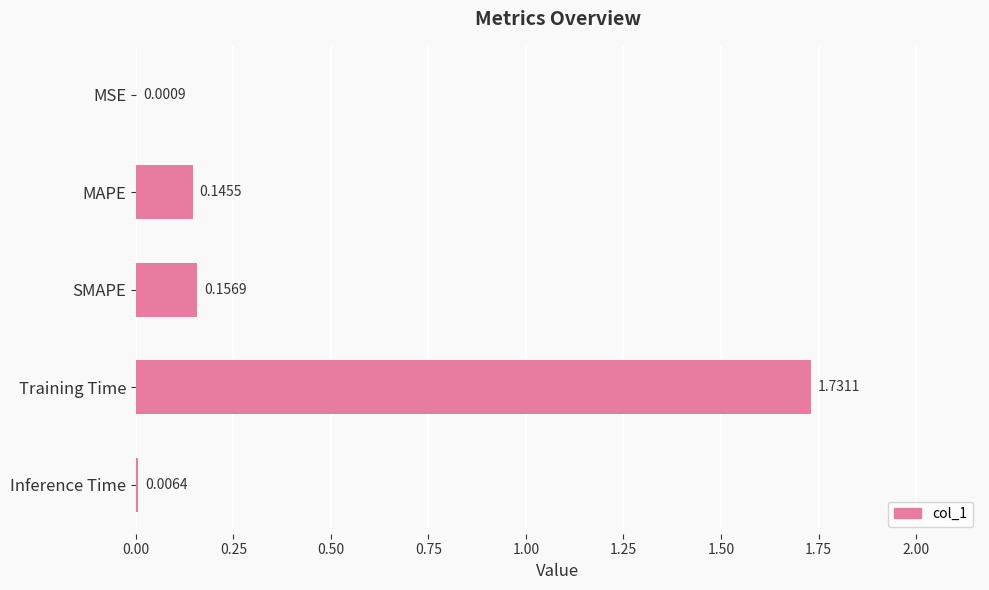

Which category has the highest value across all series?

Training Time